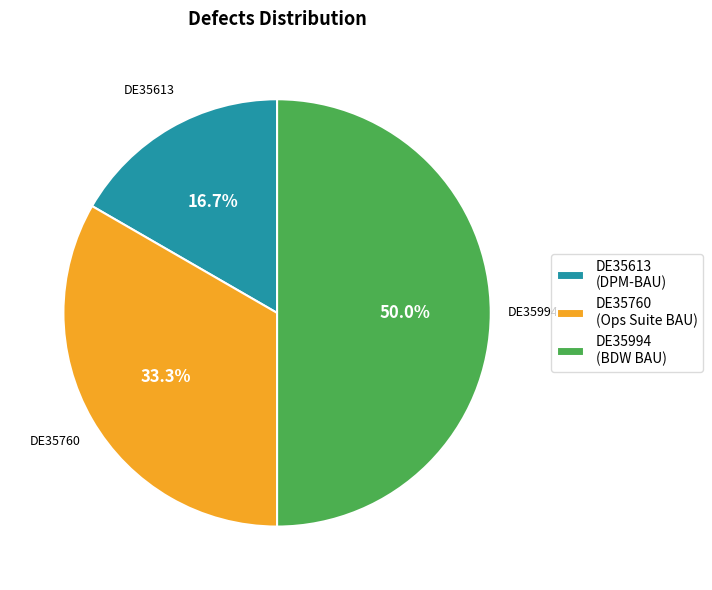

To the nearest percent, what is the difference between the largest and smallest slice percentages?

33%